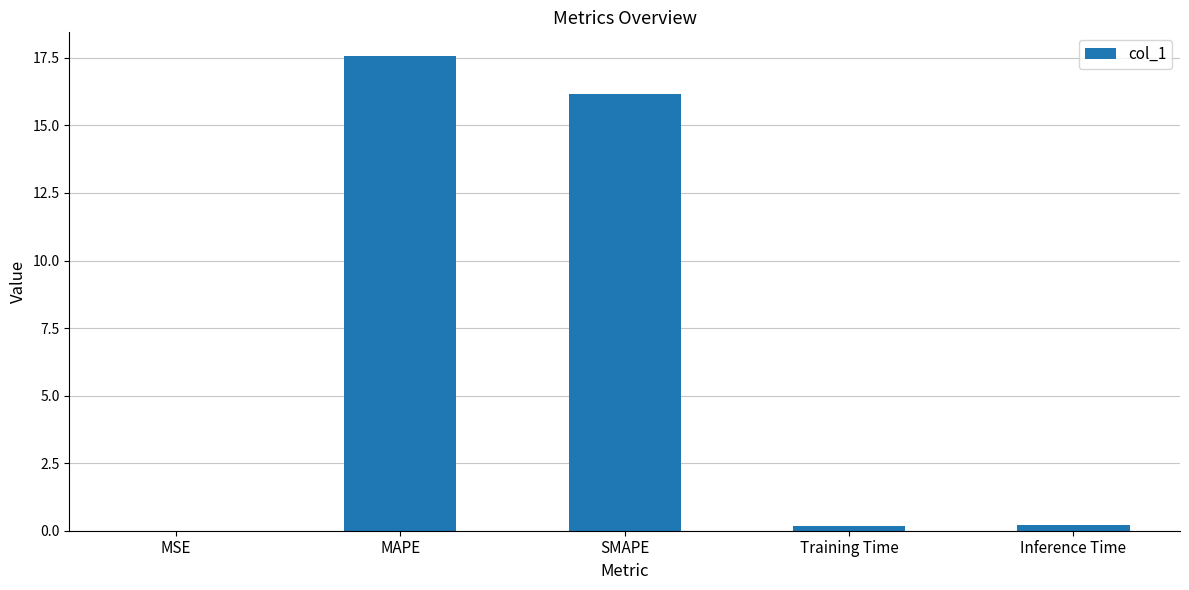

Which label corresponds to the largest value in the chart?

MAPE